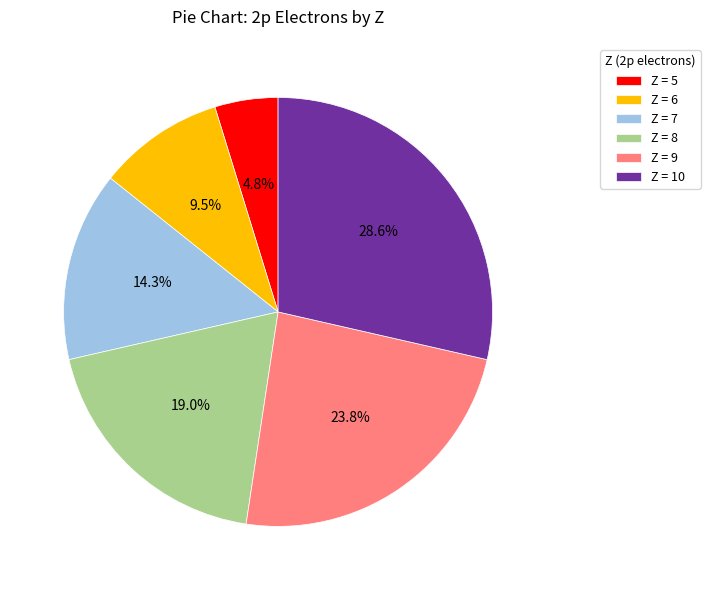

What is the ratio of the value at Z = 9 to the value at Z = 6?

2.5